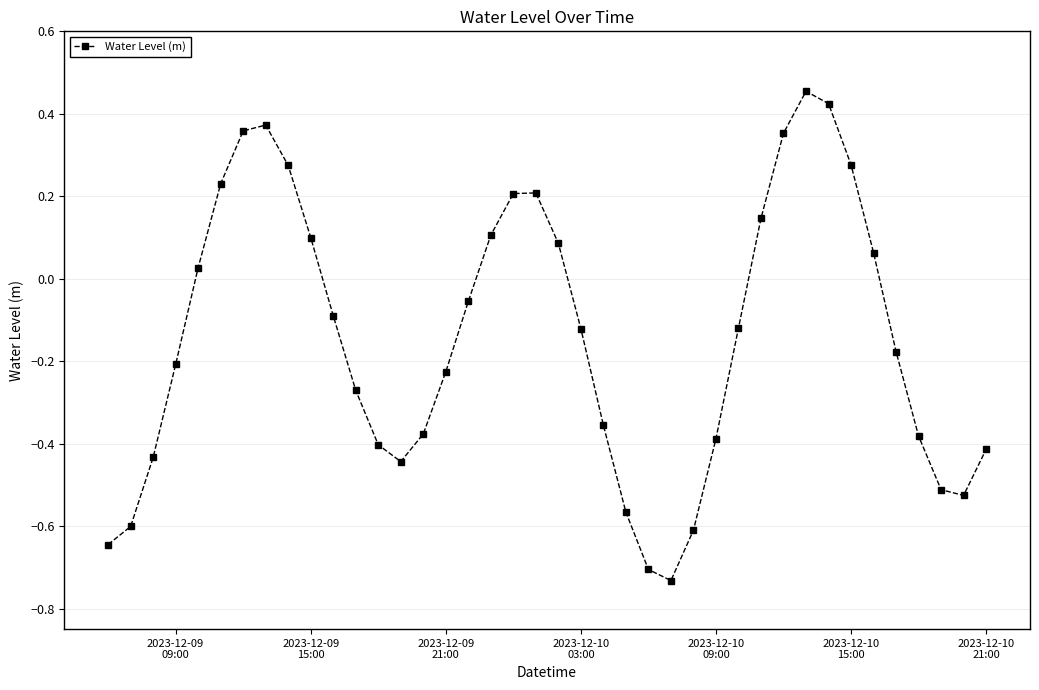

What is the sum of all values?

-5.7